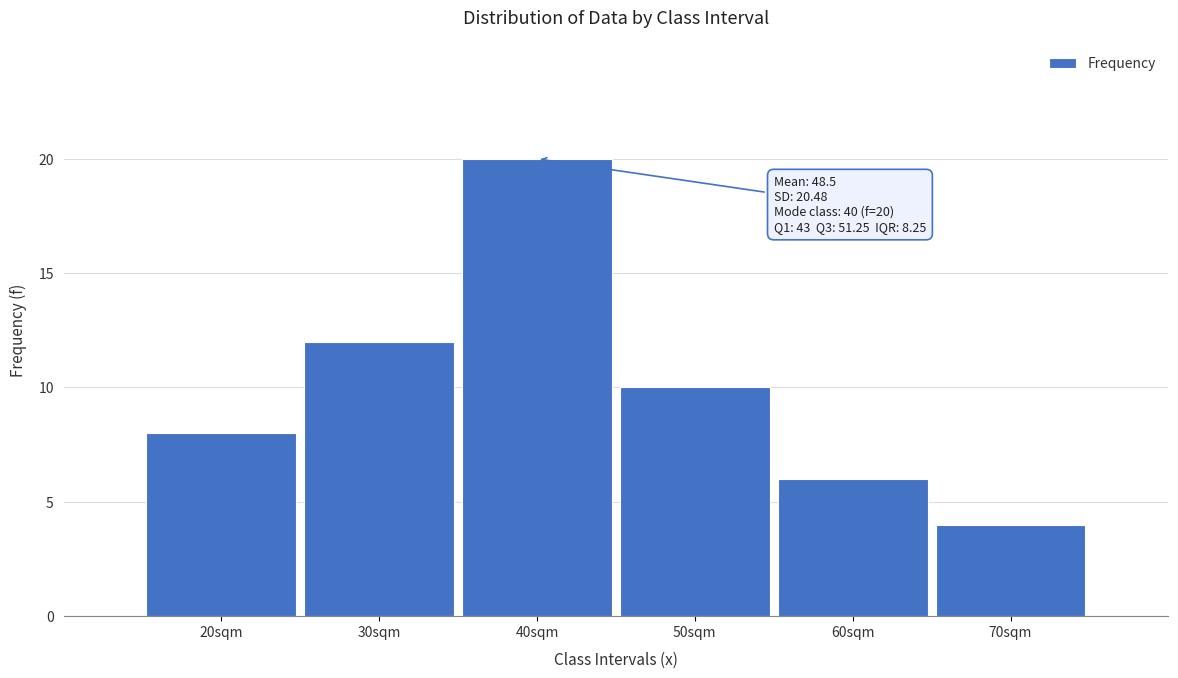

Reading left to right, what are all the values shown in this chart?

20sqm=8	30sqm=12	40sqm=20	50sqm=10	60sqm=6	70sqm=4